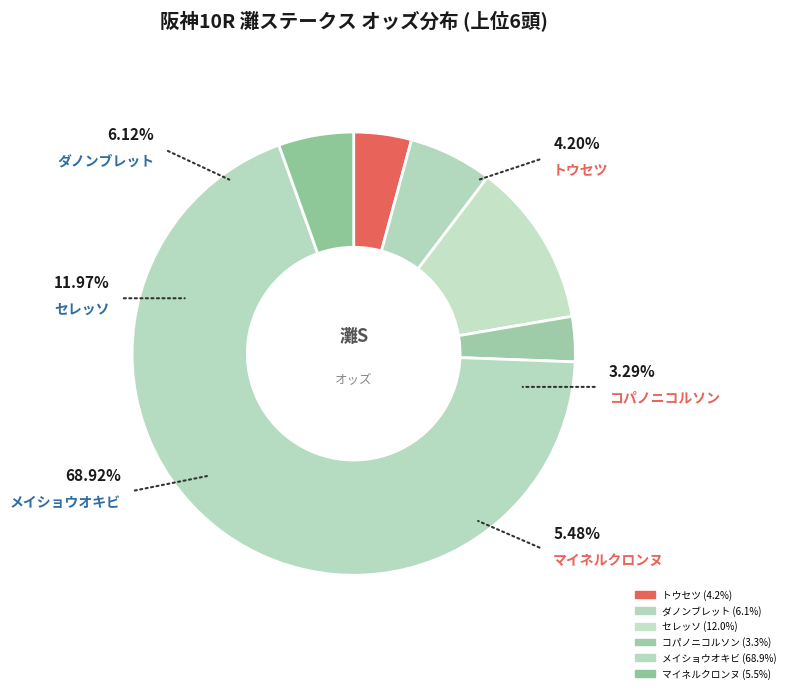

Does any single category account for the majority?

Yes